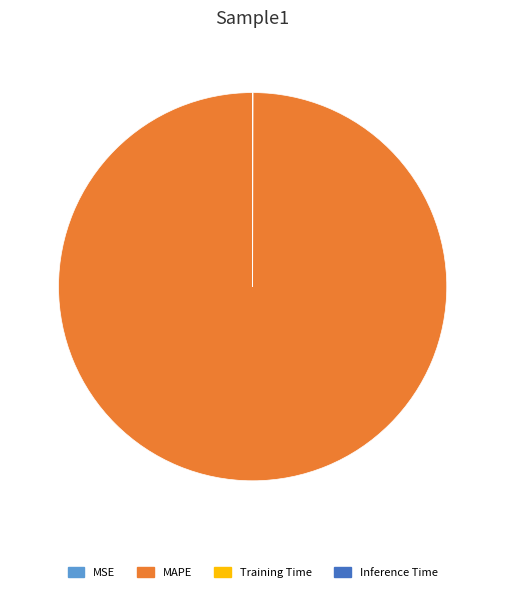

Which slice is the largest?

MAPE